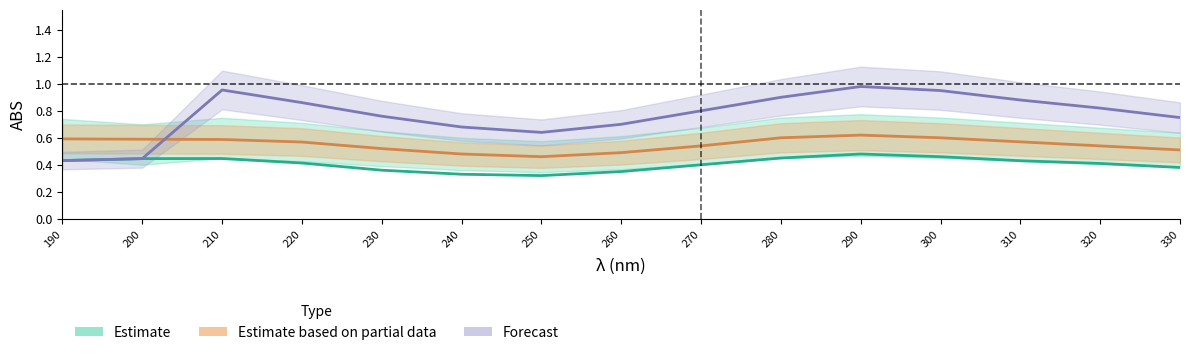

At how many categories does at least one series exceed 0?

15